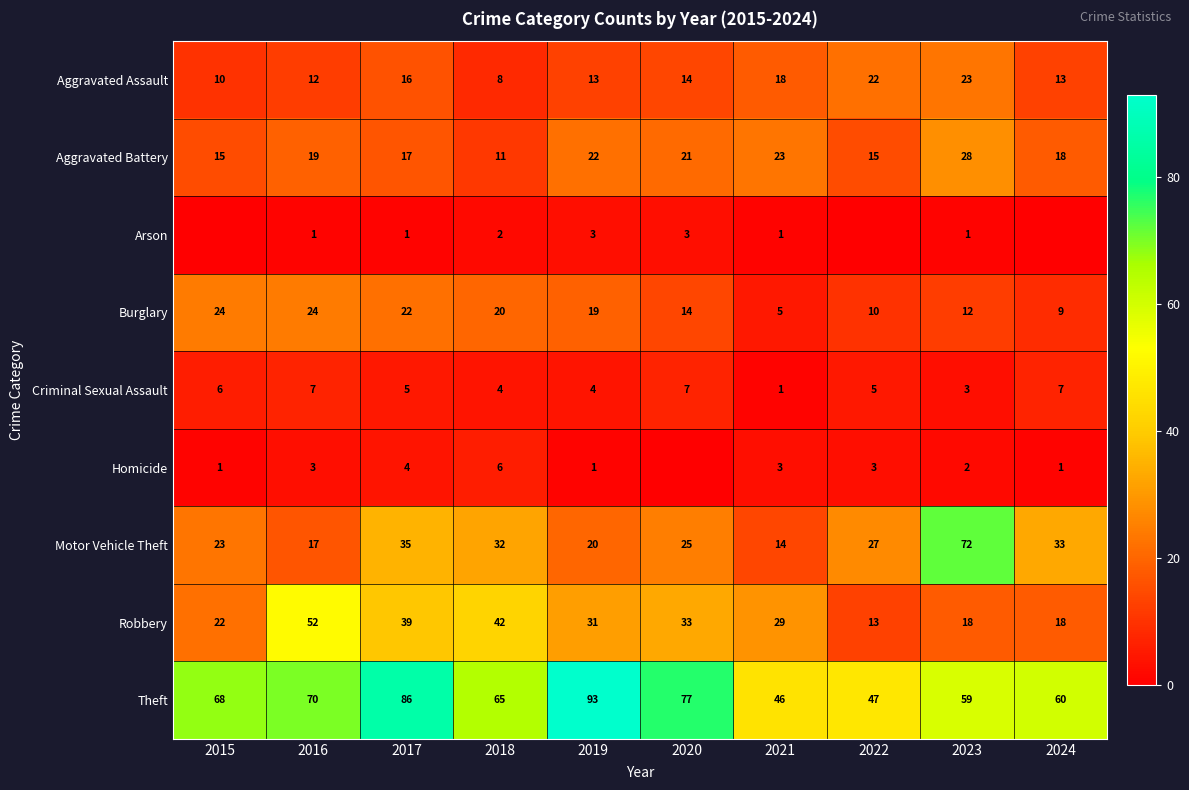

What value does the Burglary series have at 2024, to the nearest 10?

10